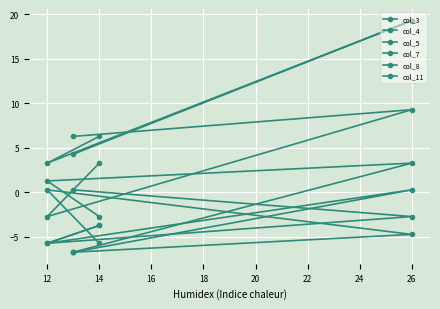

Where does the col_4 series first go above -3?

26